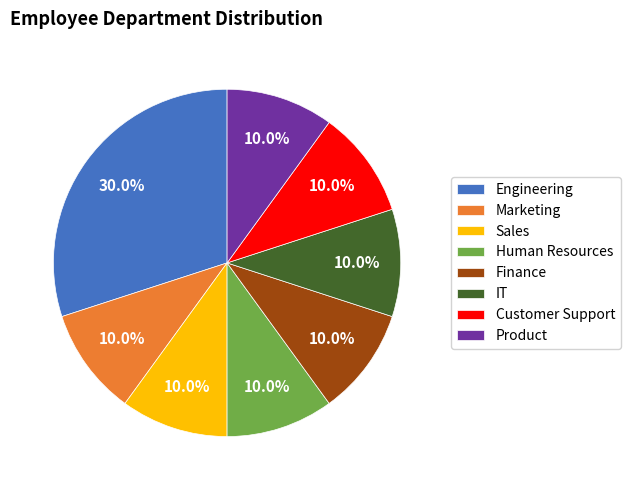

The Marketing slice represents 19% of the pie. True or false?

False